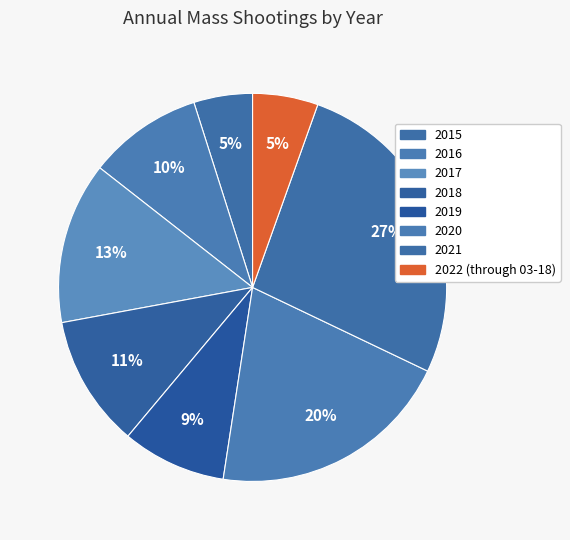

Count the number of slices in the pie.

8